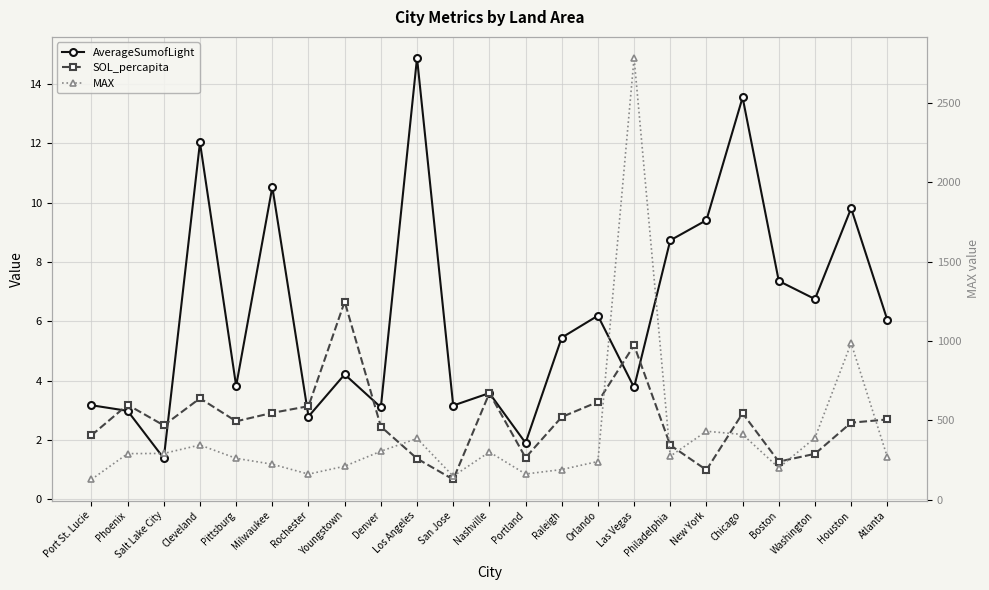

How many data points in AverageSumofLight are above 5?

12